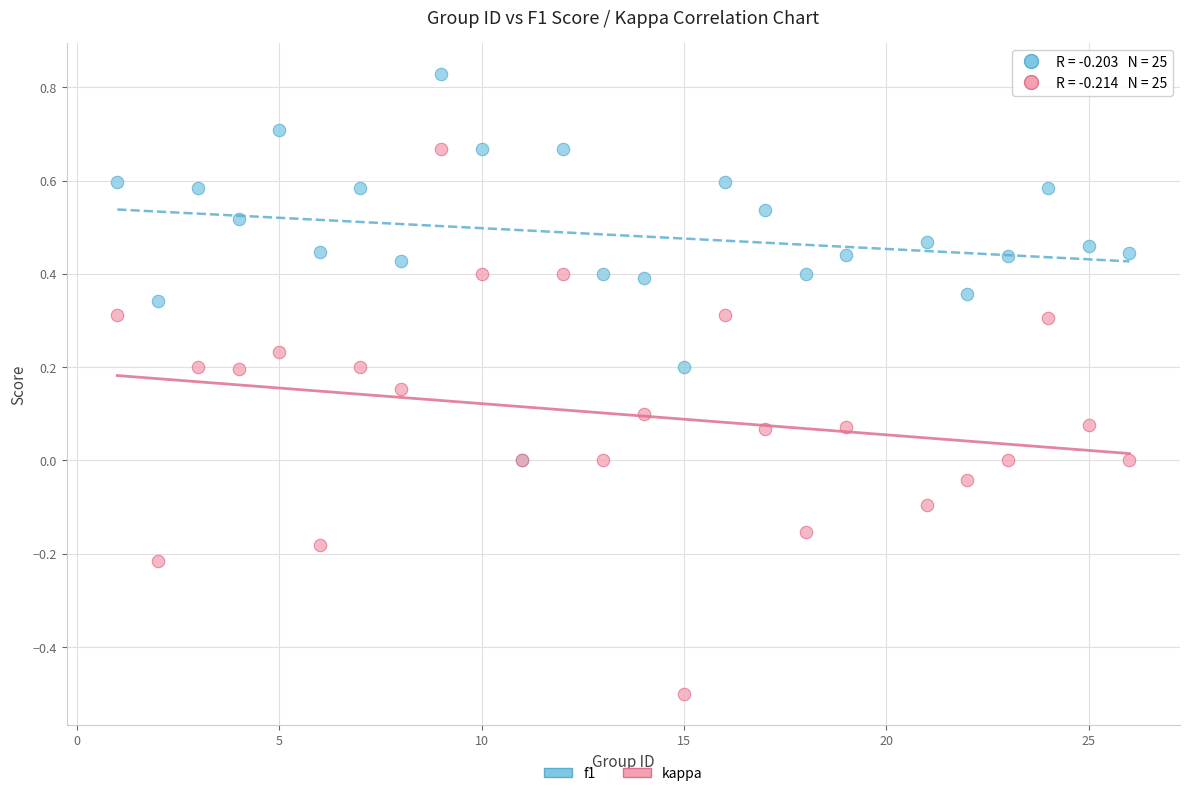

What are all the series names shown in the legend?

f1, kappa